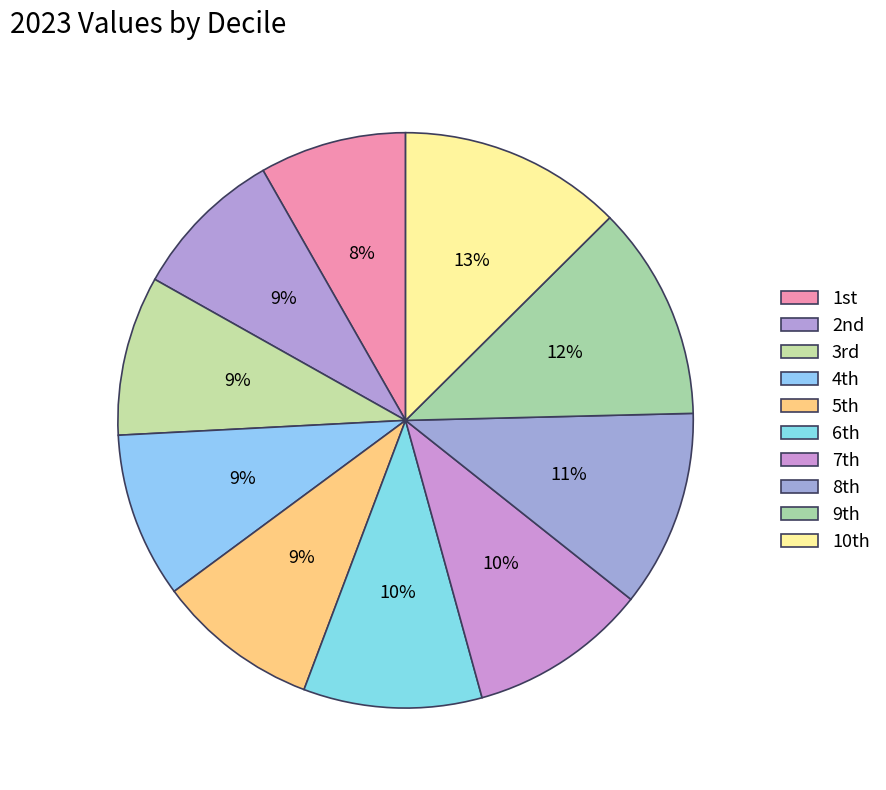

Which slice is the smallest?

1st